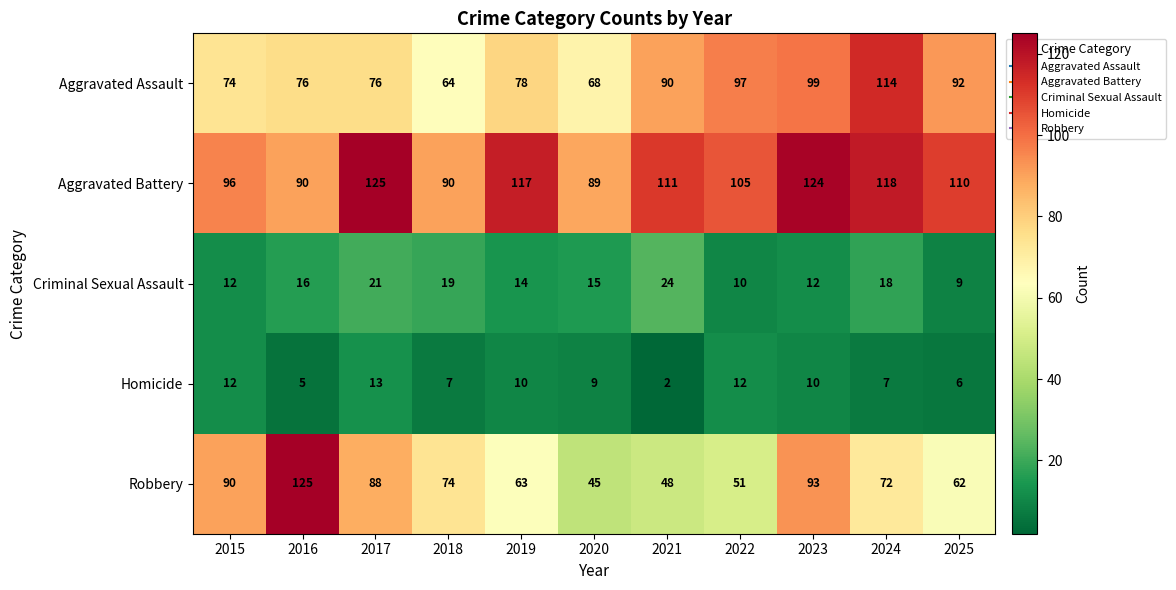

Between 2020 and 2024, which series saw the biggest shift?

Aggravated Assault